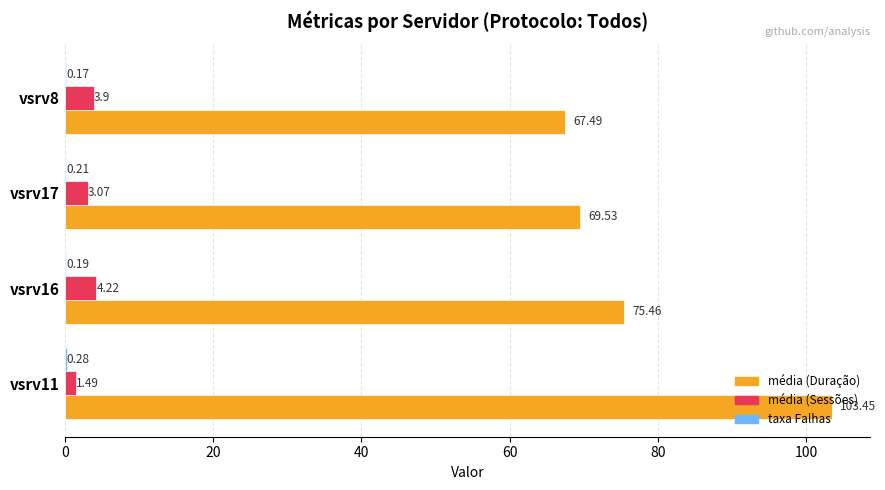

What is the total value across all series at vsrv11?

105.2